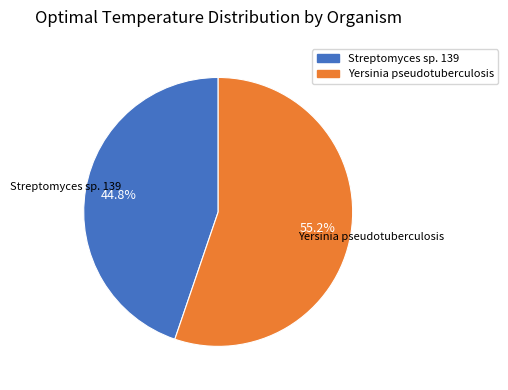

To the nearest percent, what is the average slice percentage?

50%